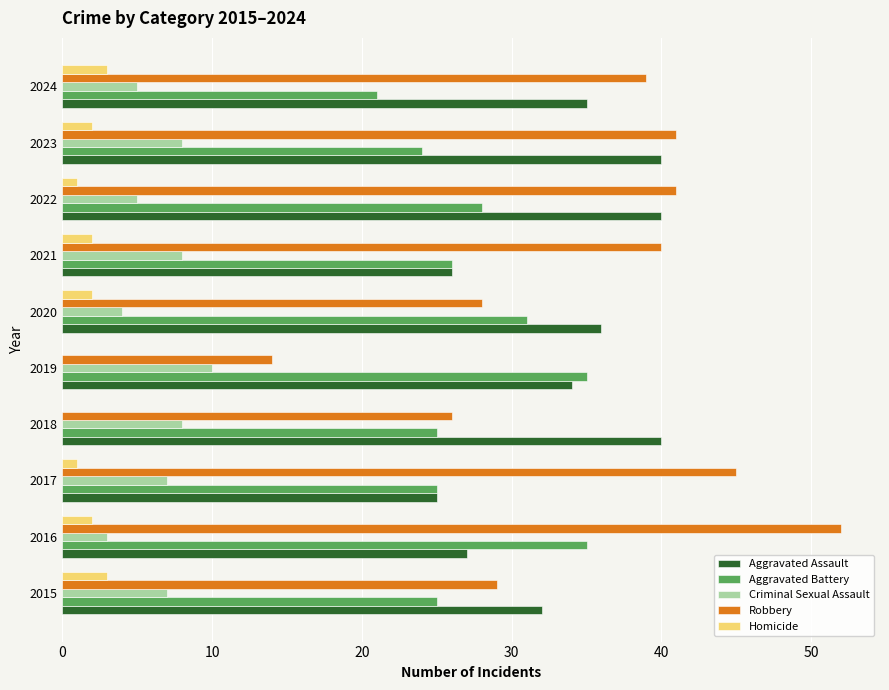

What is the total value across all series at 2023?

115